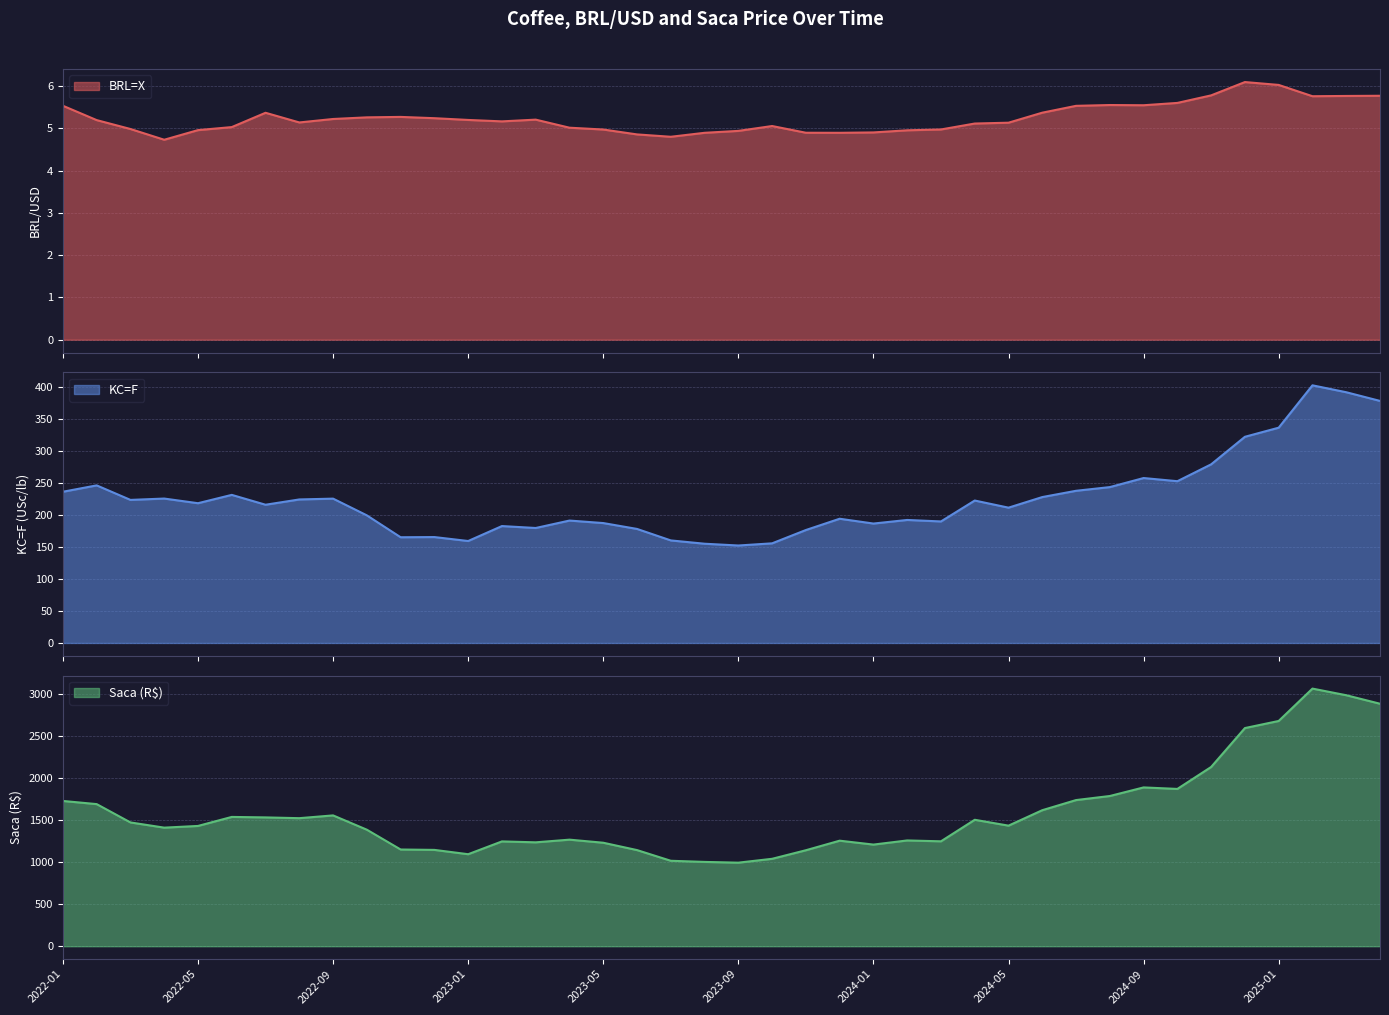

How many interior local valleys does the KC=F series have?

11